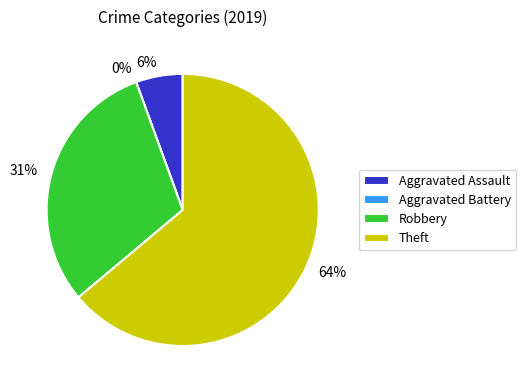

Combined, do Theft and Robbery account for over 50%?

Yes